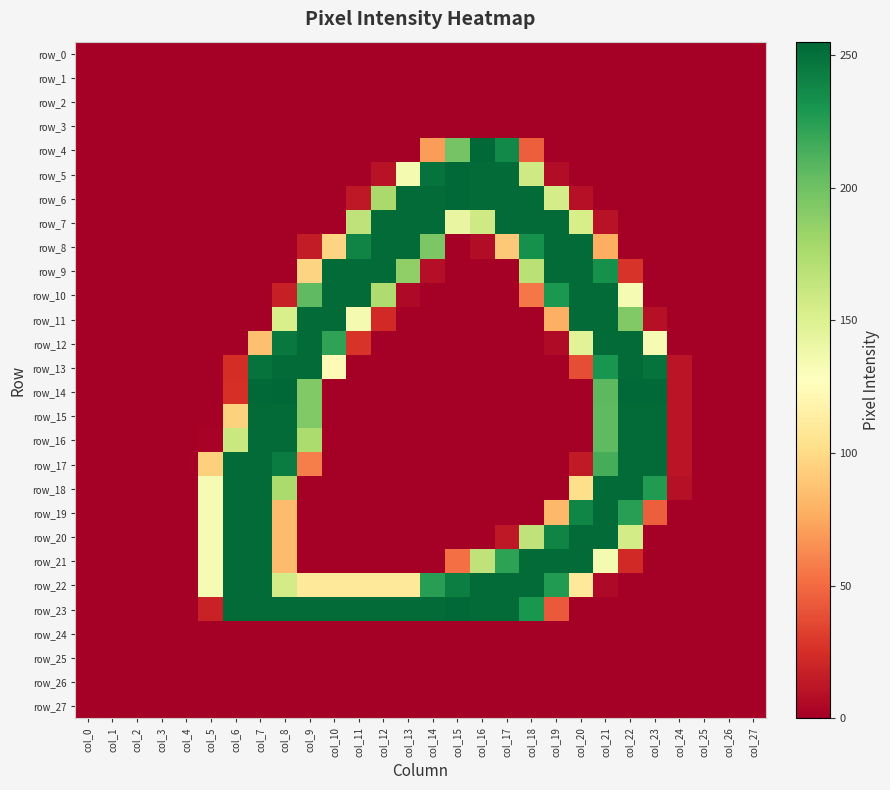

What is the average value of the row_10 series?

65